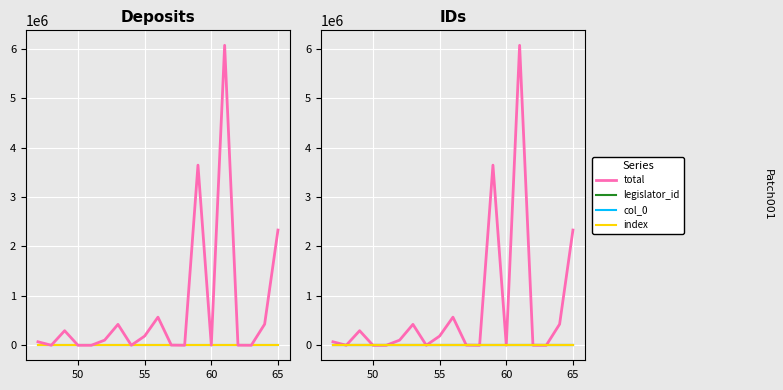

How many data points does each series have?

19